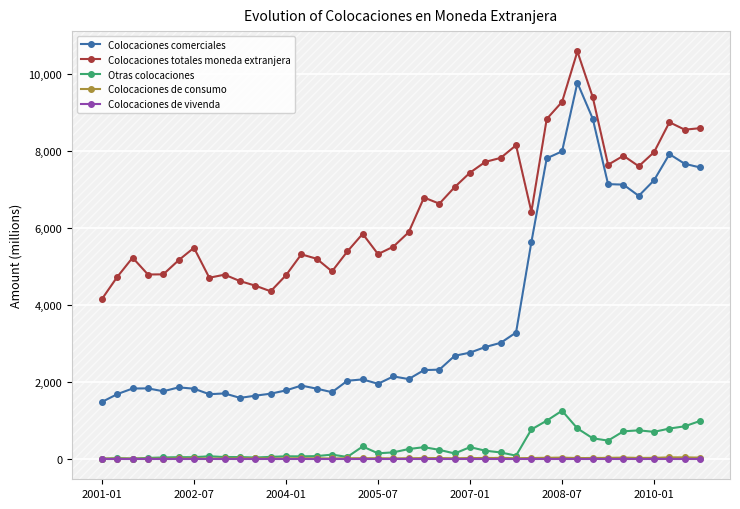

What is the greatest value displayed?

10572